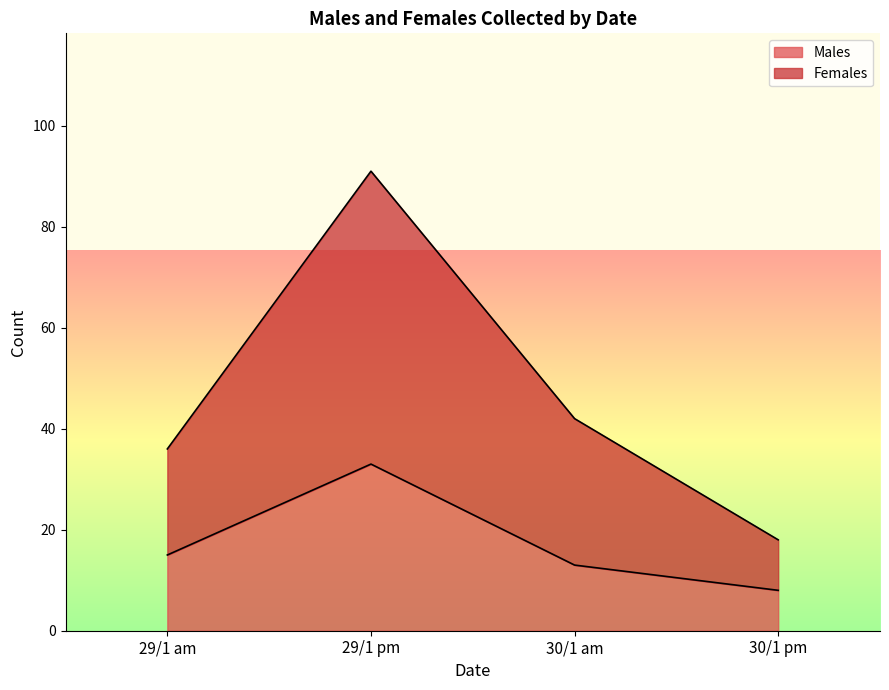

Reading right to left, what are all the values shown in this chart?

Males: 8	13	33	15
Females: 18	42	91	36